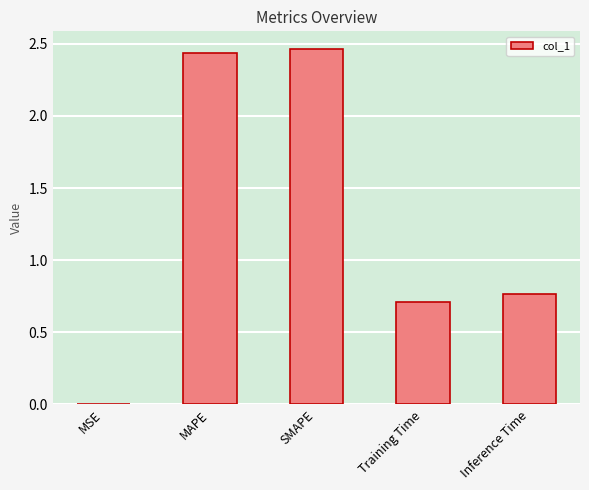

The value at MSE is 0.0. True or false?

True